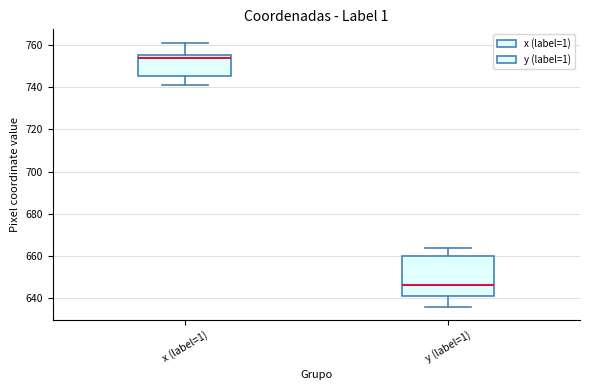

Reading left to right, read every box against the y-axis: the position of its median line, the range the box covers, and the ends of its whiskers. The values are not printed on the chart, so give them approximately, as read against the axis.

x (label=1): median 754, box 746 to 756, whiskers 742 to 762
y (label=1): median 646, box 642 to 660, whiskers 636 to 664